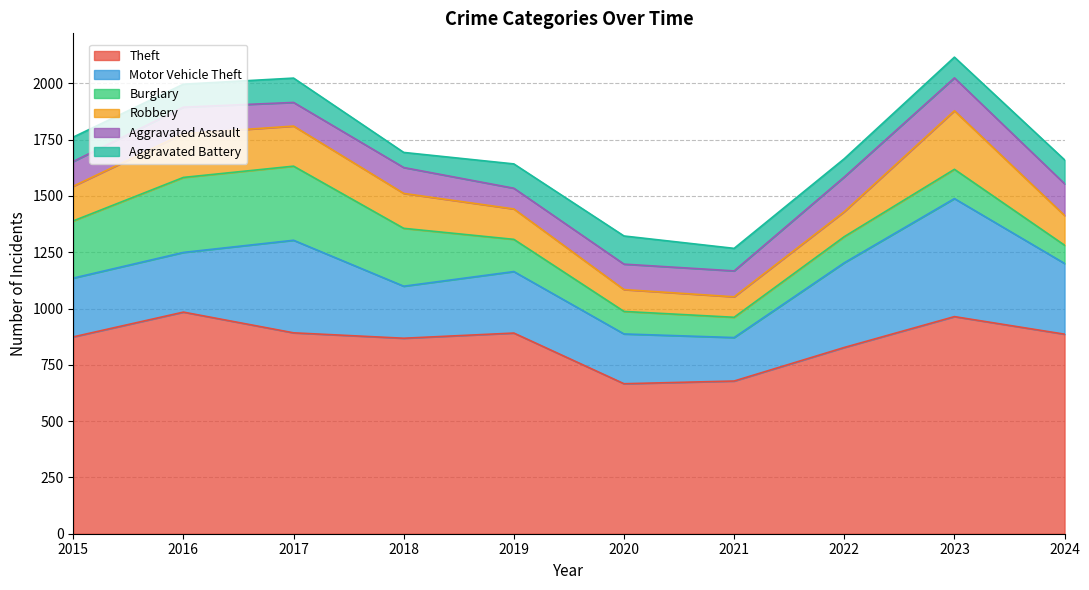

Where is Theft nearest to the value 825?

2022